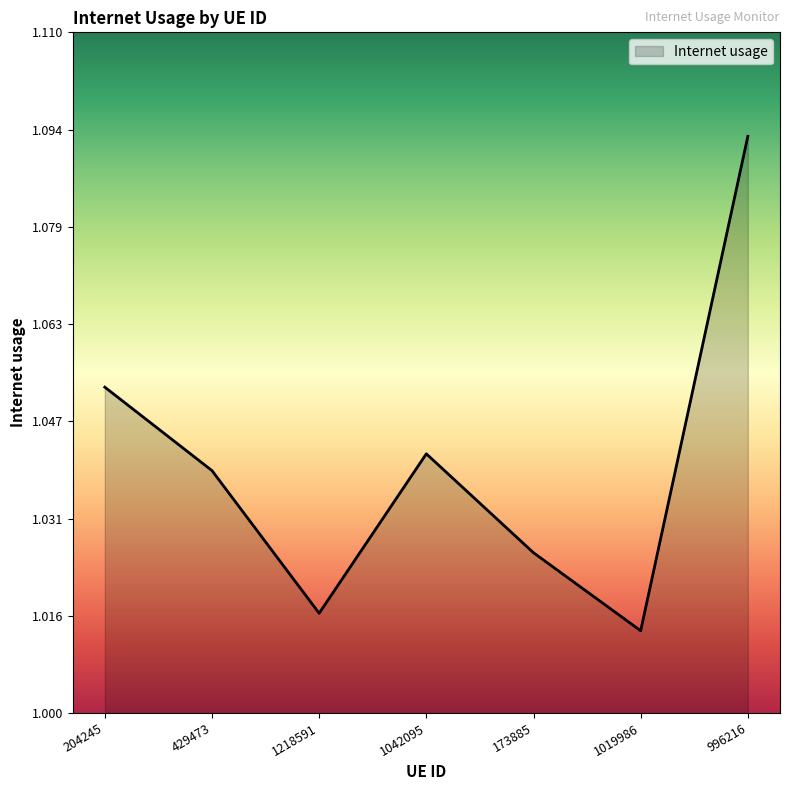

How many lines are shown in the chart?

1